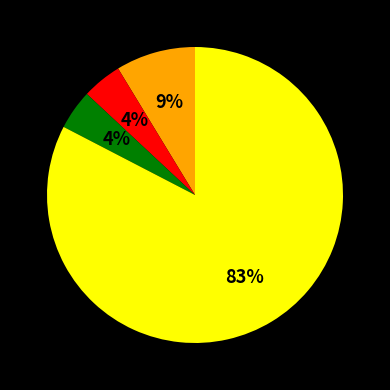

To the nearest percent, what is the average slice percentage?

25%